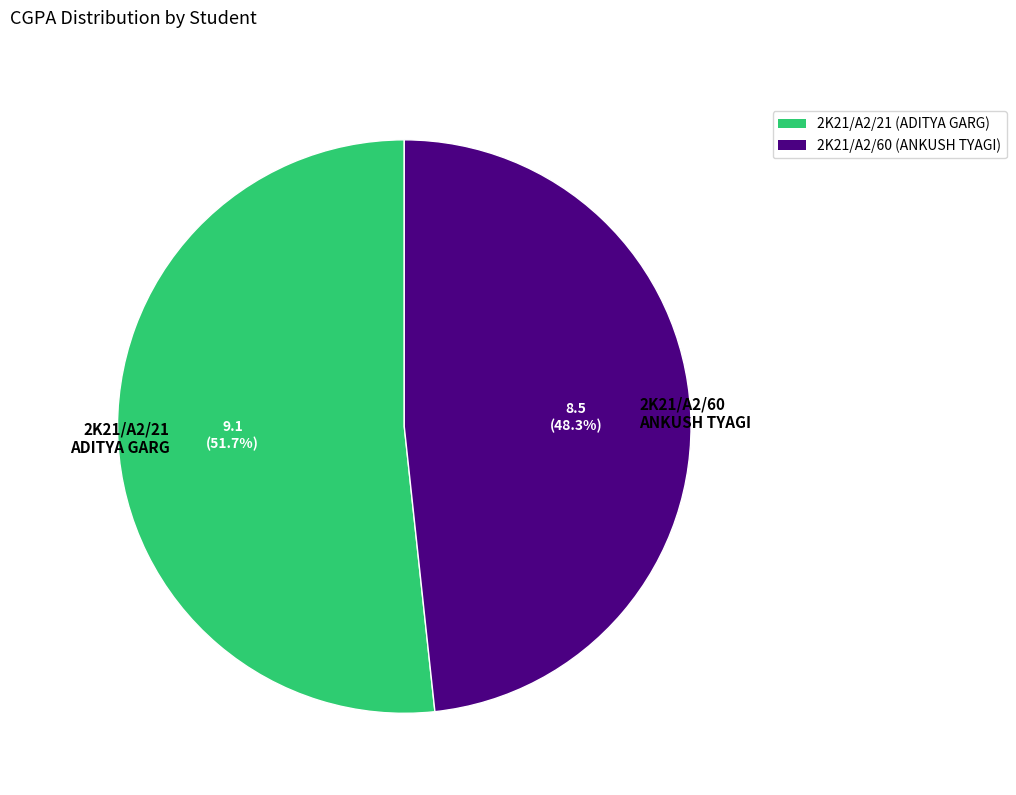

Do 2K21/A2/60 ANKUSH TYAGI and 2K21/A2/21 ADITYA GARG together represent more than half of the pie?

Yes